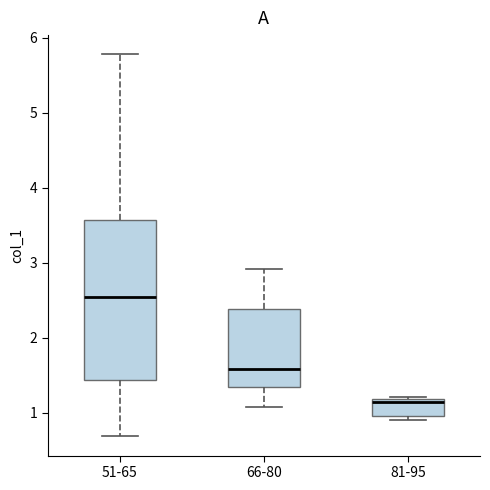

Where does the upper whisker of the box for 51-65 end on the y-axis? The values are not printed on the chart, so give them approximately, as read against the axis.

5.8